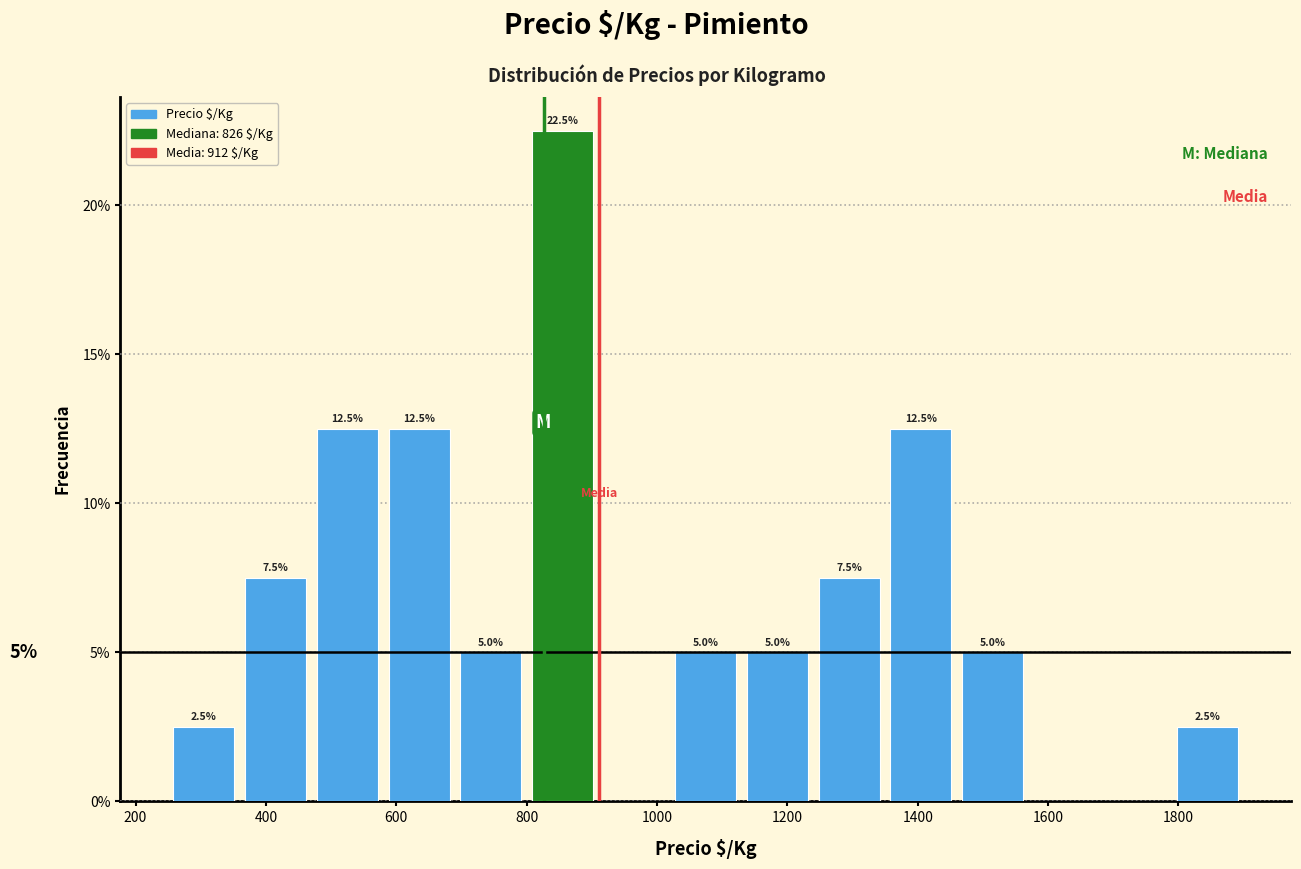

Over which range of the x-axis is the bar tallest?

800 to 910